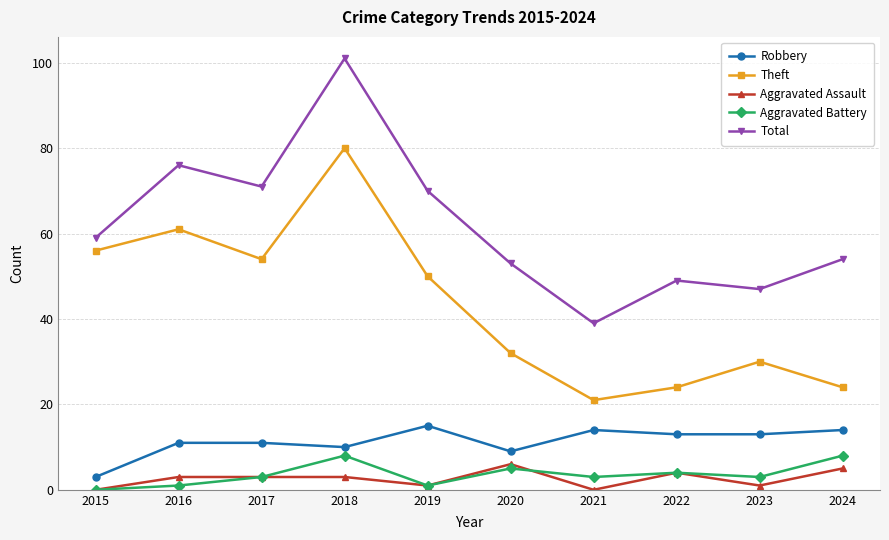

What is the difference between the maximum and second lowest values in the Theft series?

56